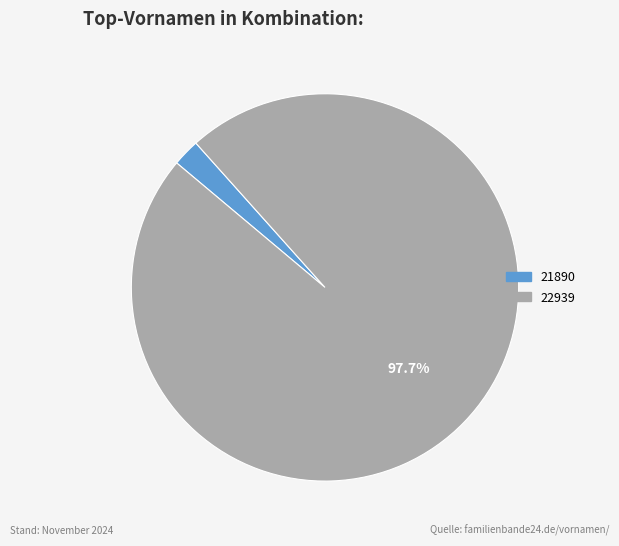

The 21890 slice represents 13% of the pie. True or false?

False